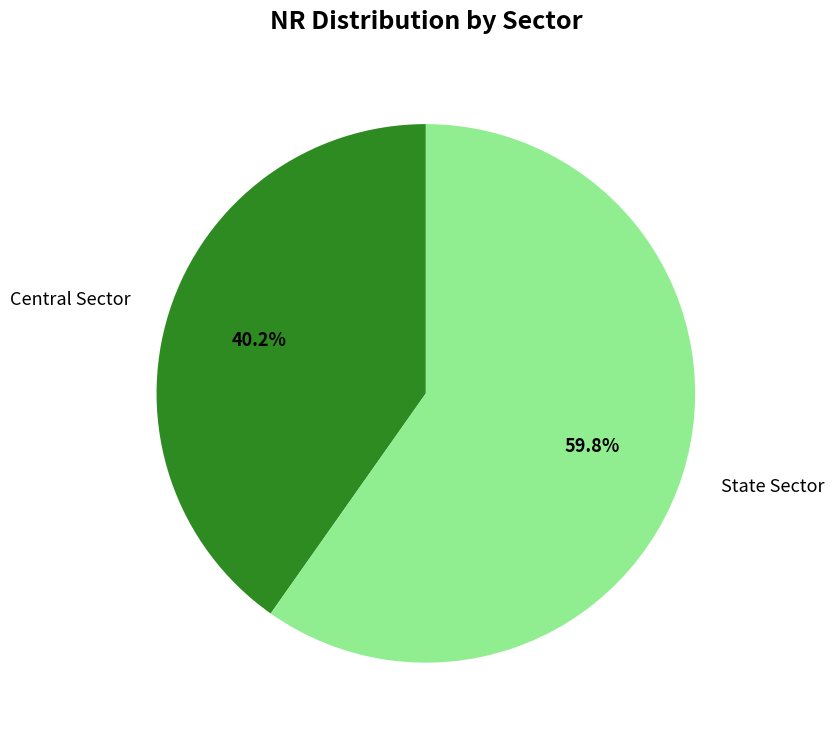

The State Sector slice represents 60% of the pie. True or false?

True